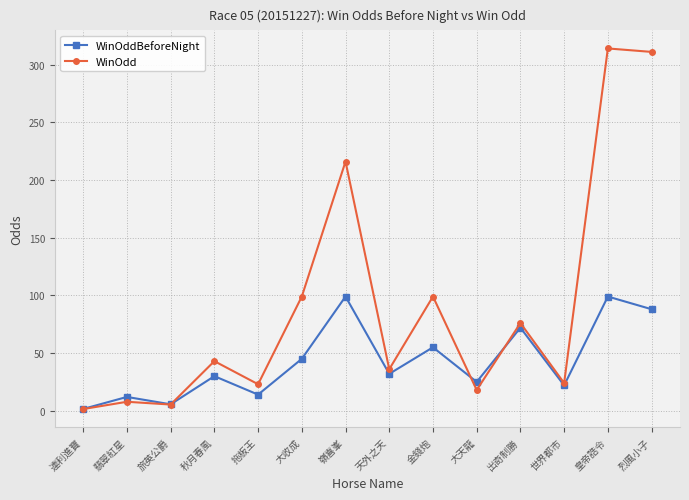

Where is the first local maximum for WinOddBeforeNight?

翡翠紅星